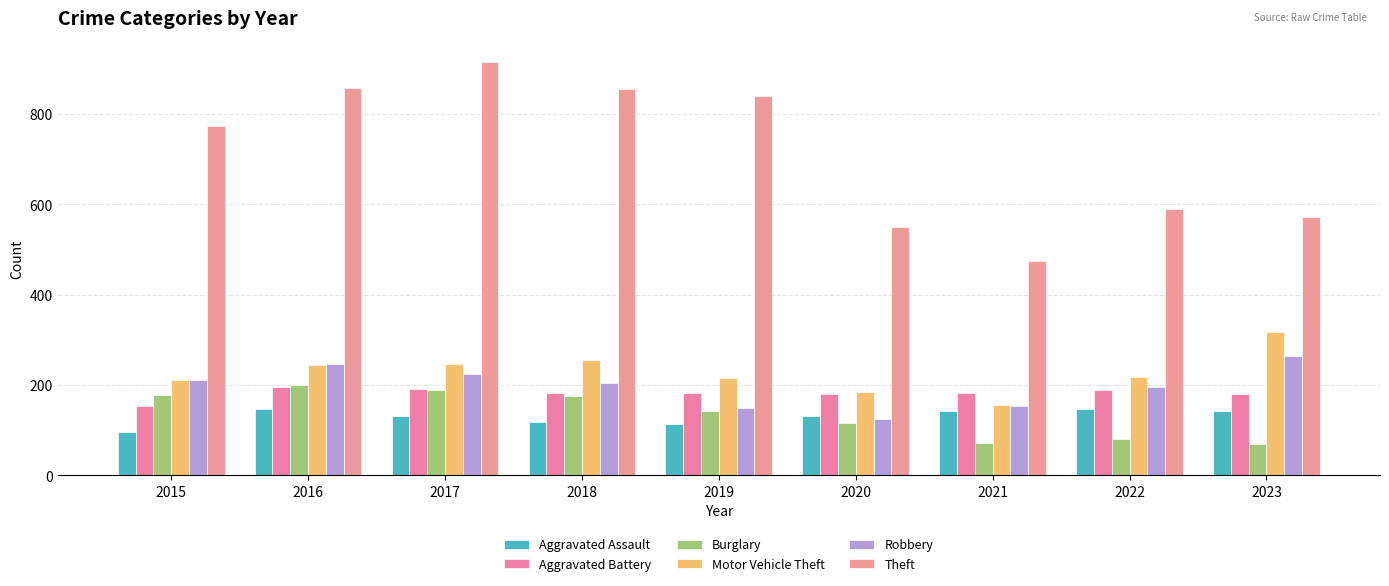

What is the value of the Burglary bar at the 1st from the left?

178